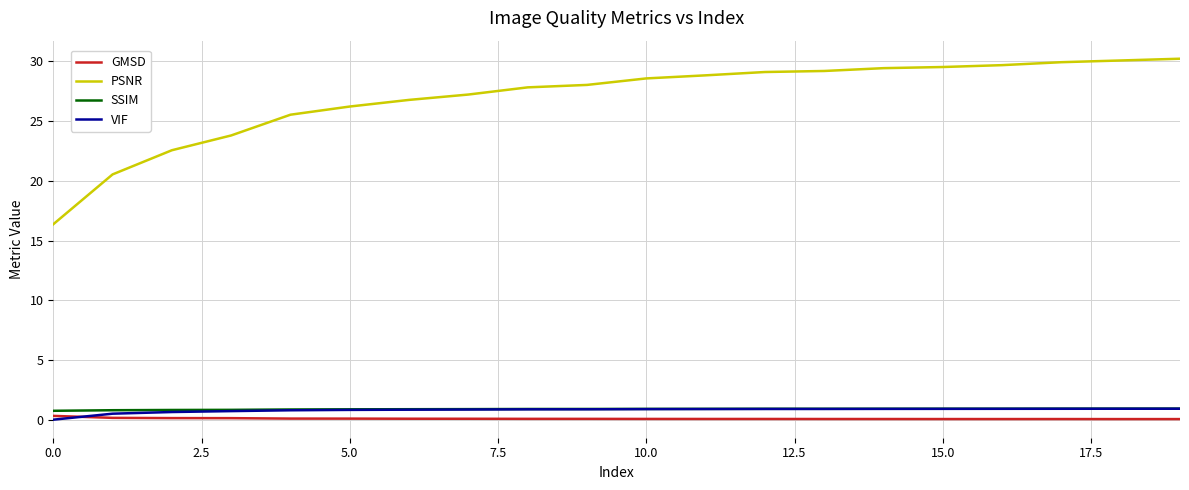

Which series has the widest spread of values?

PSNR